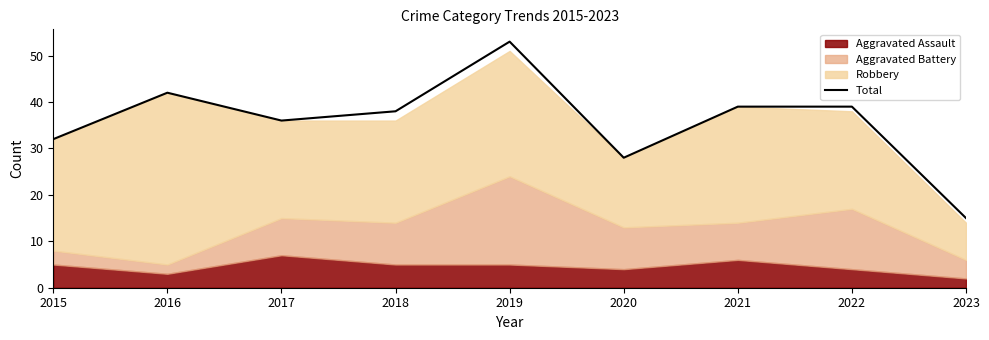

List the labels in order of value, smallest first.

2023, 2020, 2015, 2017, 2018, 2021, 2022, 2016, 2019